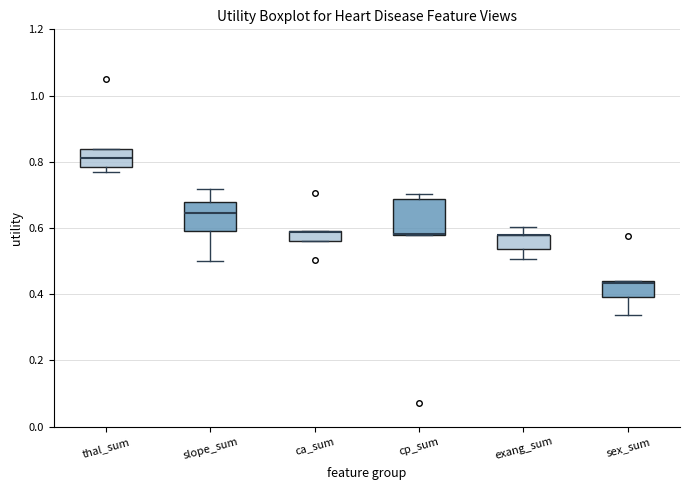

Where does the median line of the box for slope_sum sit on the y-axis? The values are not printed on the chart, so give them approximately, as read against the axis.

0.64